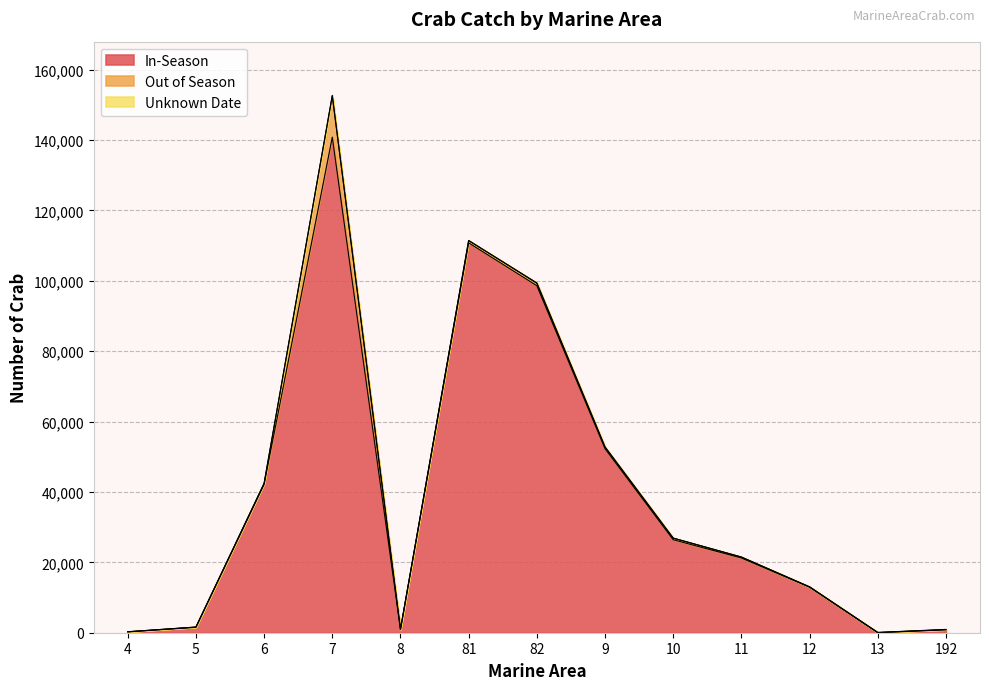

How many lines are shown in the chart?

3